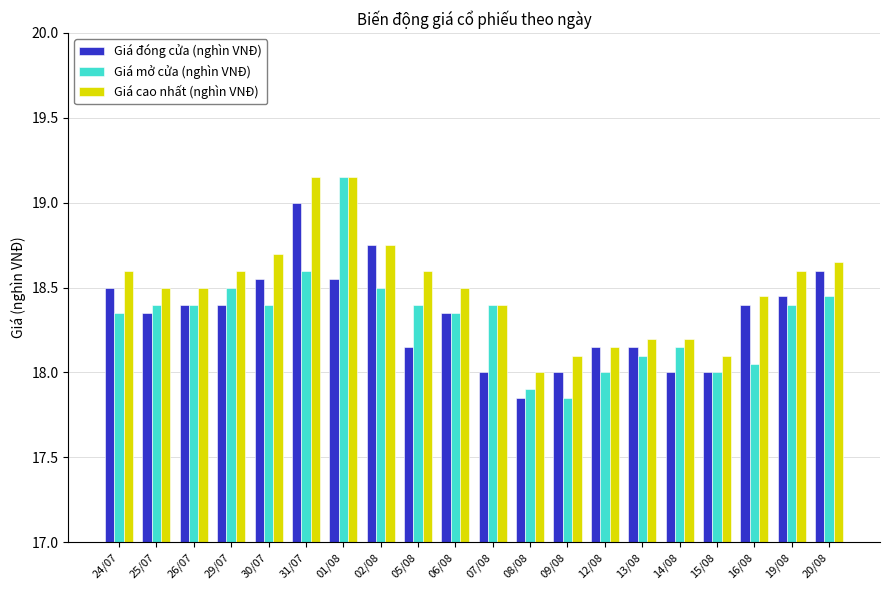

What is the difference between the highest and lowest values at 14/08?

0.2